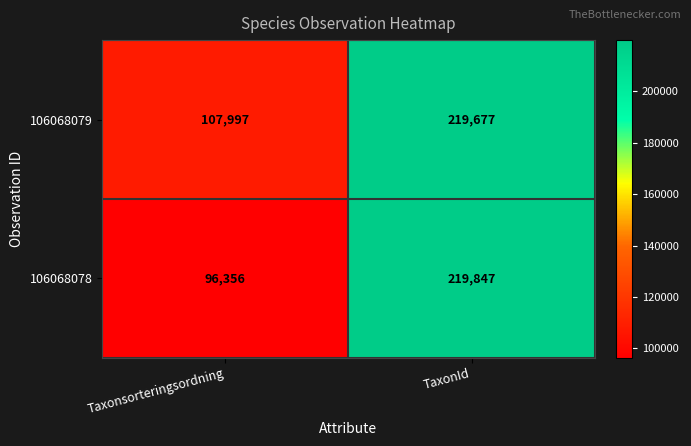

What is the total value across all series at Taxonsorteringsordning?

204353